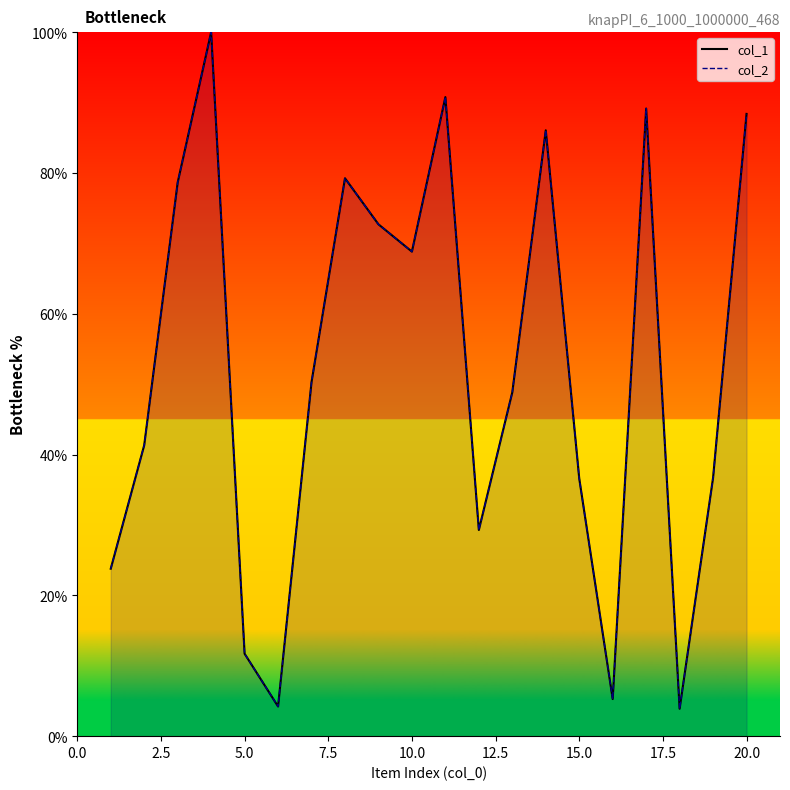

Is it true that col_2 equals 155.5 at 7.5?

False